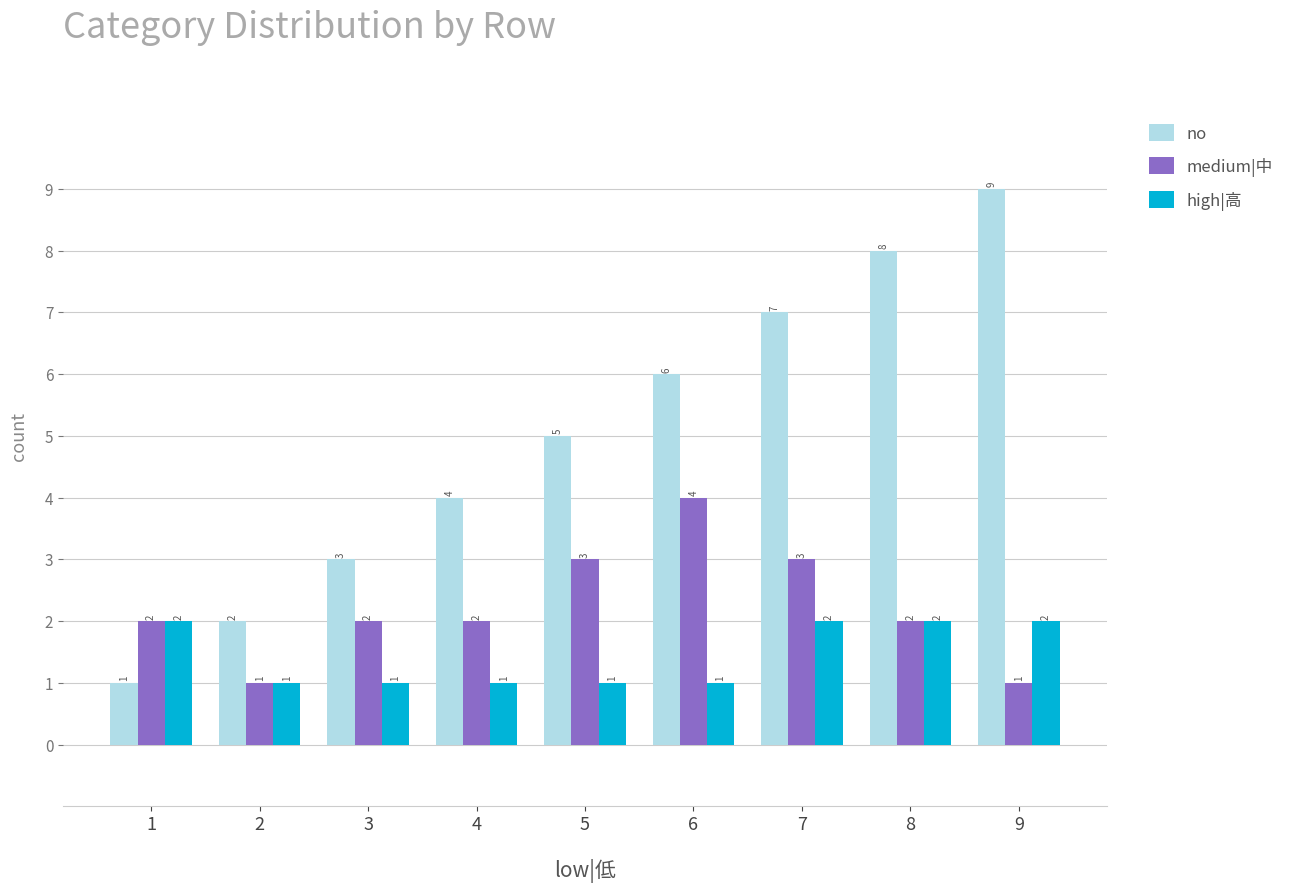

How many bars are there in total?

27